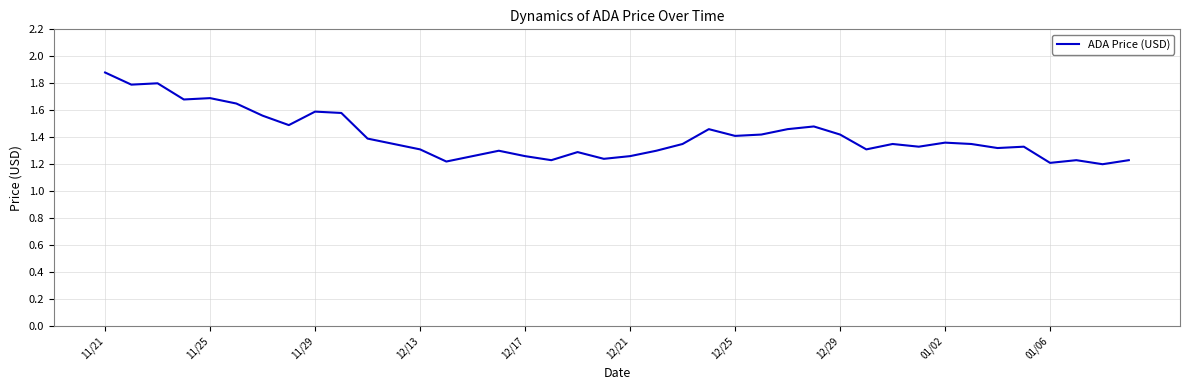

How many categories are shown in the chart?

40